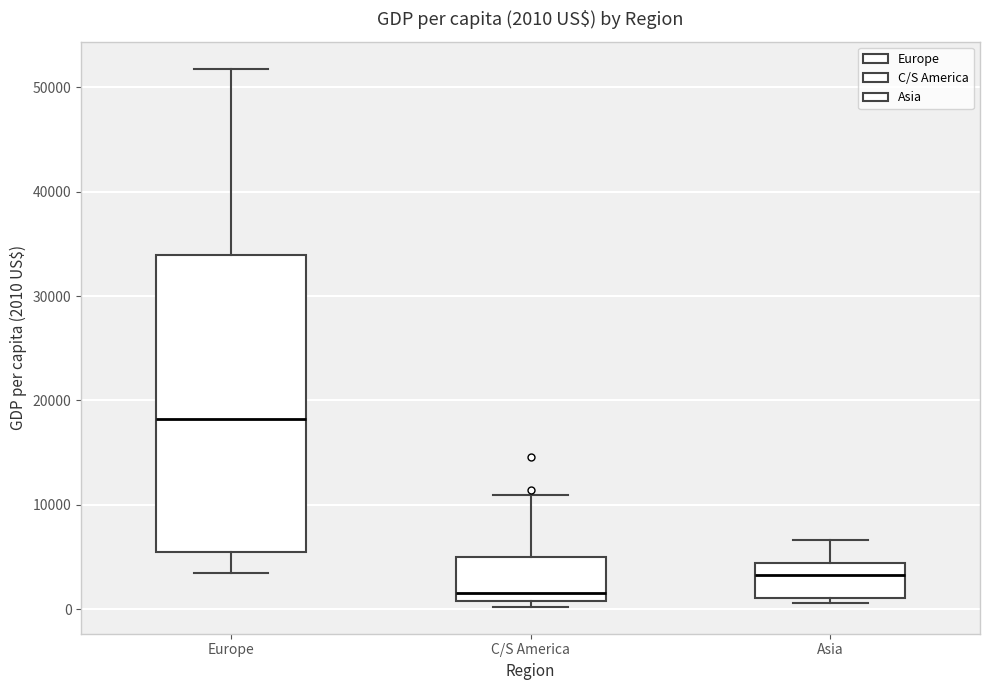

Which box has the highest median line?

Europe